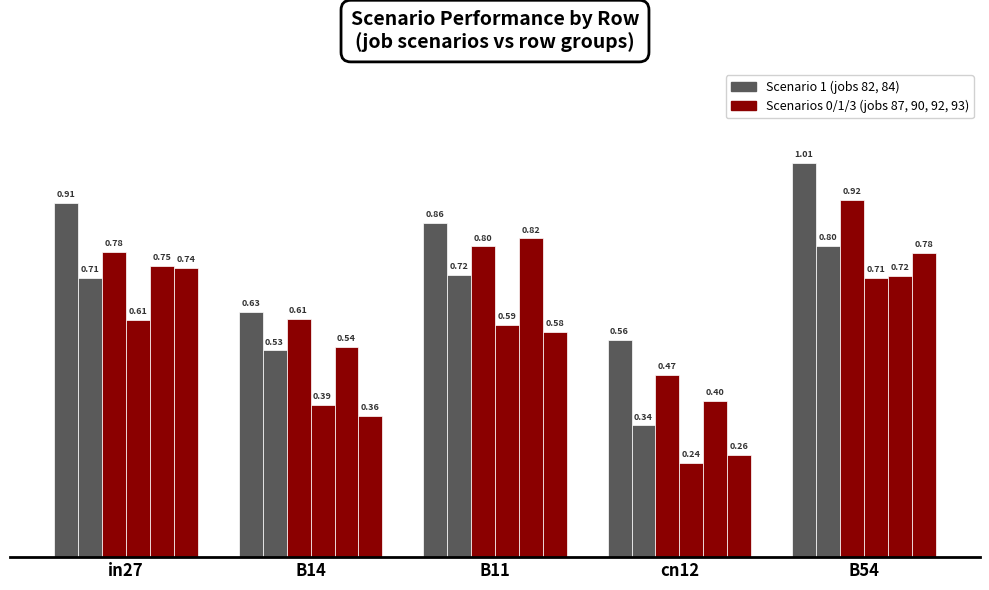

How many bars are there in total?

30